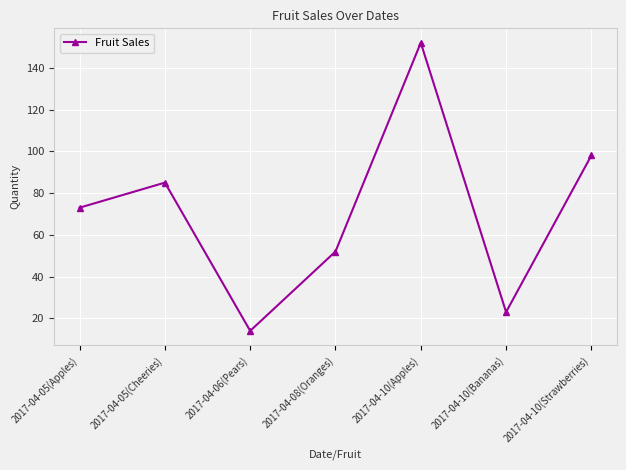

What is the sum of the values at 2017-04-06(Pears) and 2017-04-08(Oranges)?

66